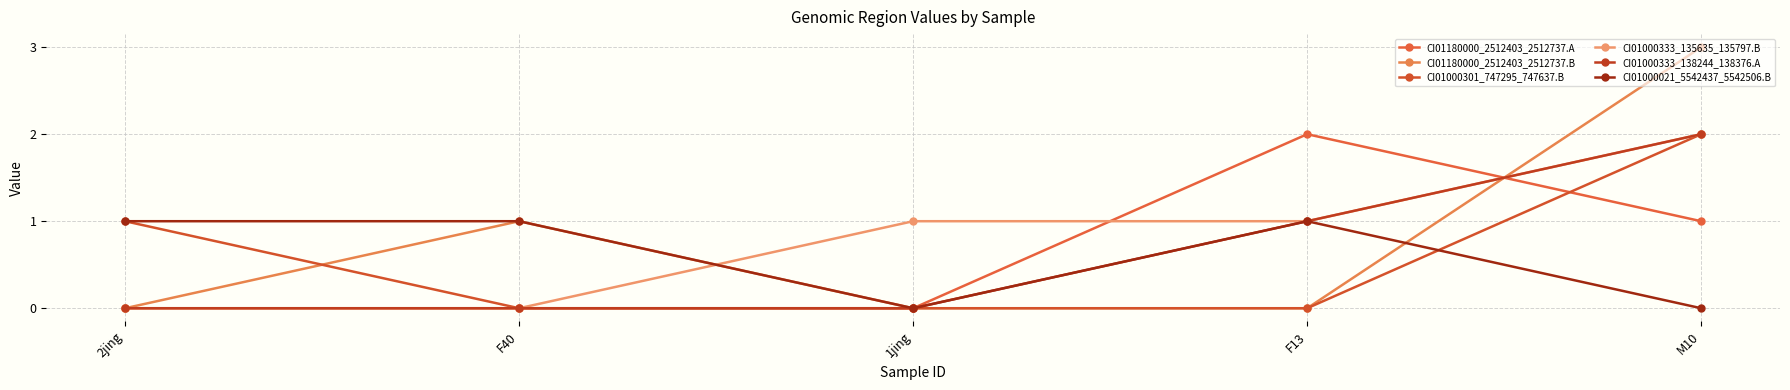

What is the maximum value for CI01180000_2512403_2512737.A?

2